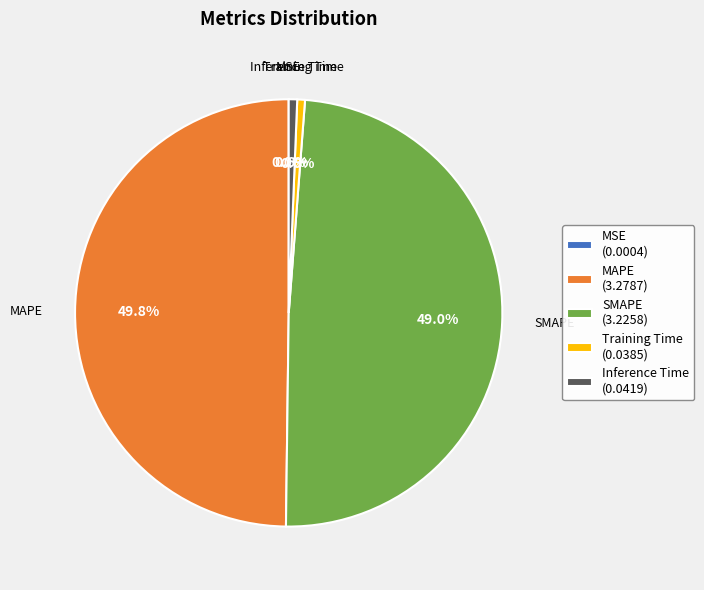

Which has a higher value, MAPE (3.2787) or SMAPE (3.2258)?

MAPE (3.2787)